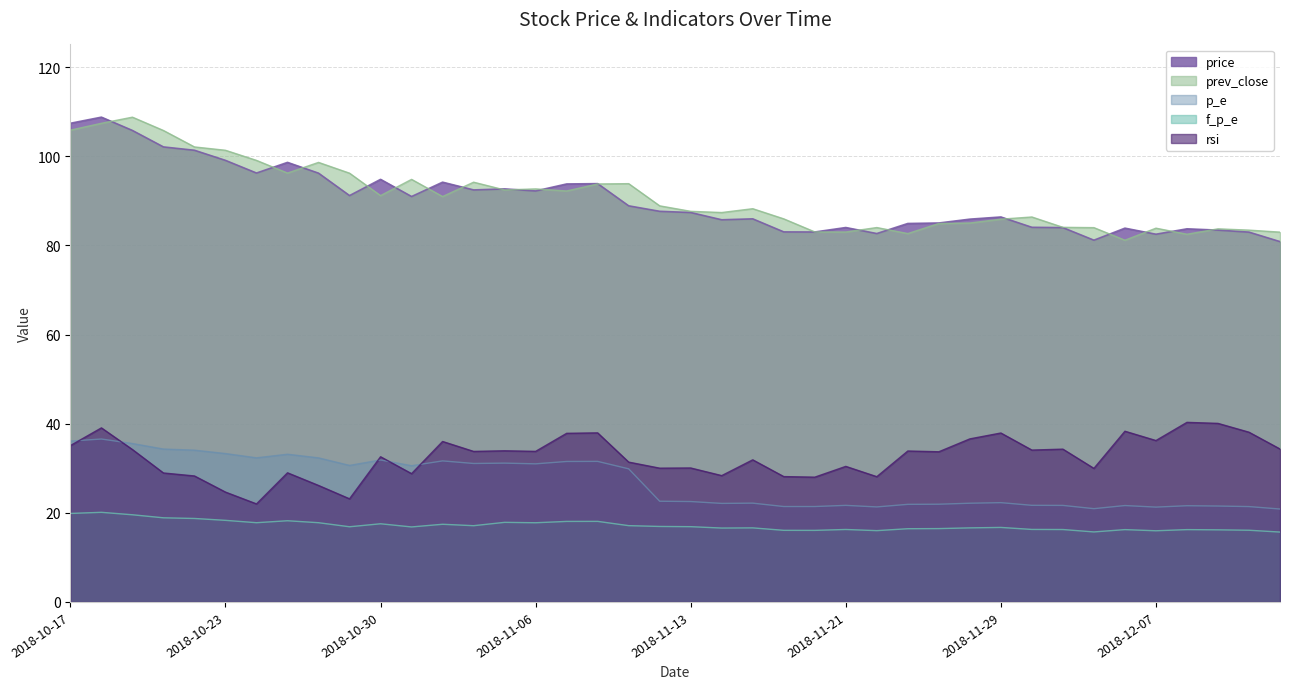

Which series has the largest total across all categories?

prev_close